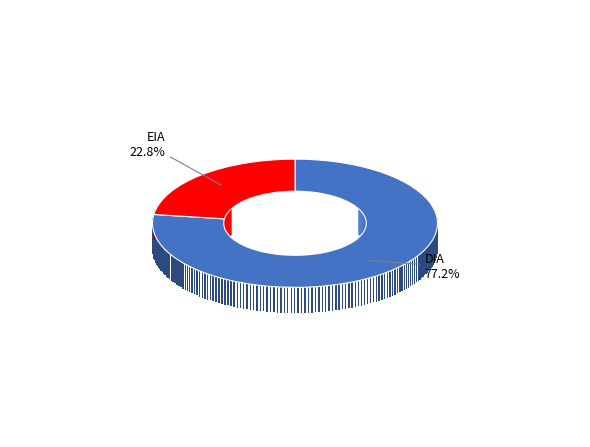

What is the smallest slice in the pie chart?

EIA